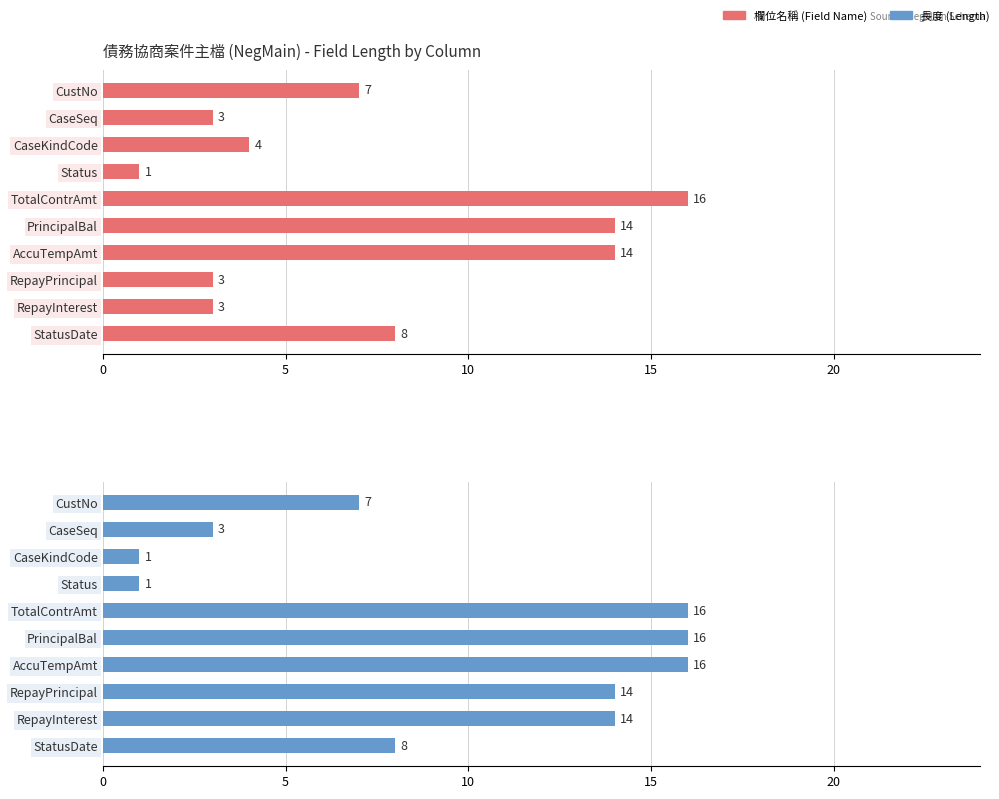

Rank the series by their maximum value, from lowest to highest.

欄位名稱 (Field Name), 長度 (Length)